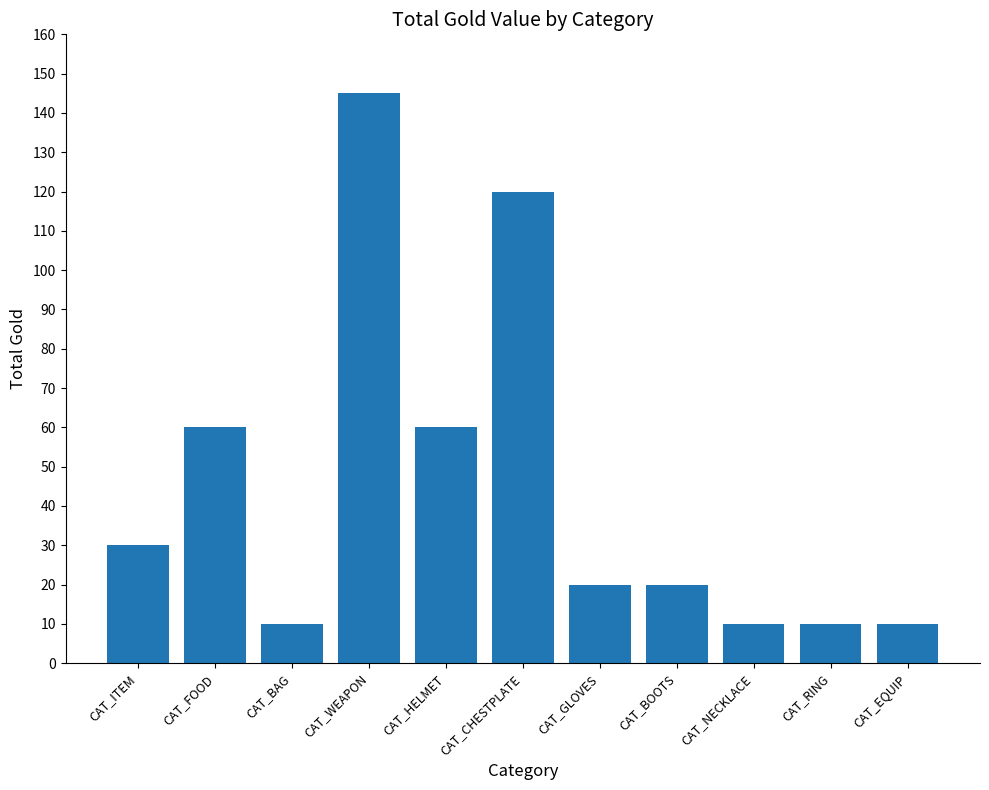

What is the difference between the maximum and second lowest values?

135